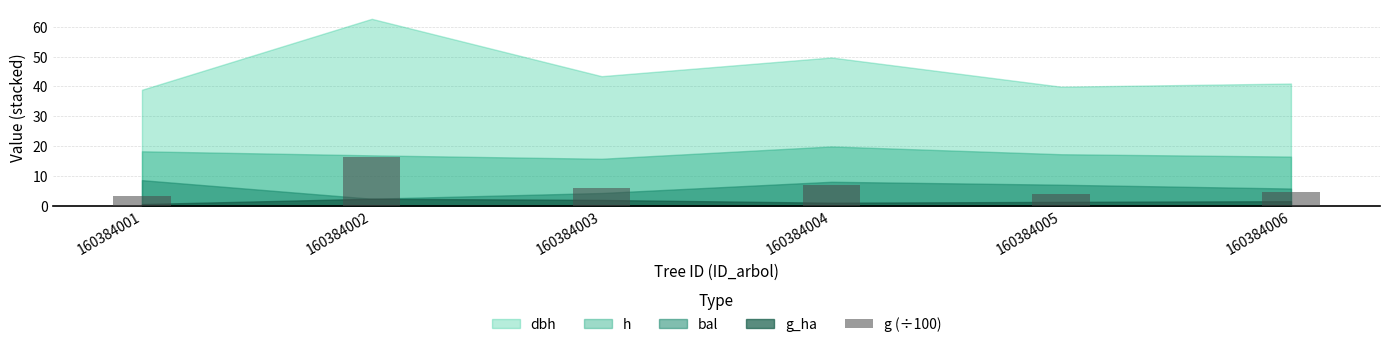

Between 160384001 and 160384005, which is larger?

160384005